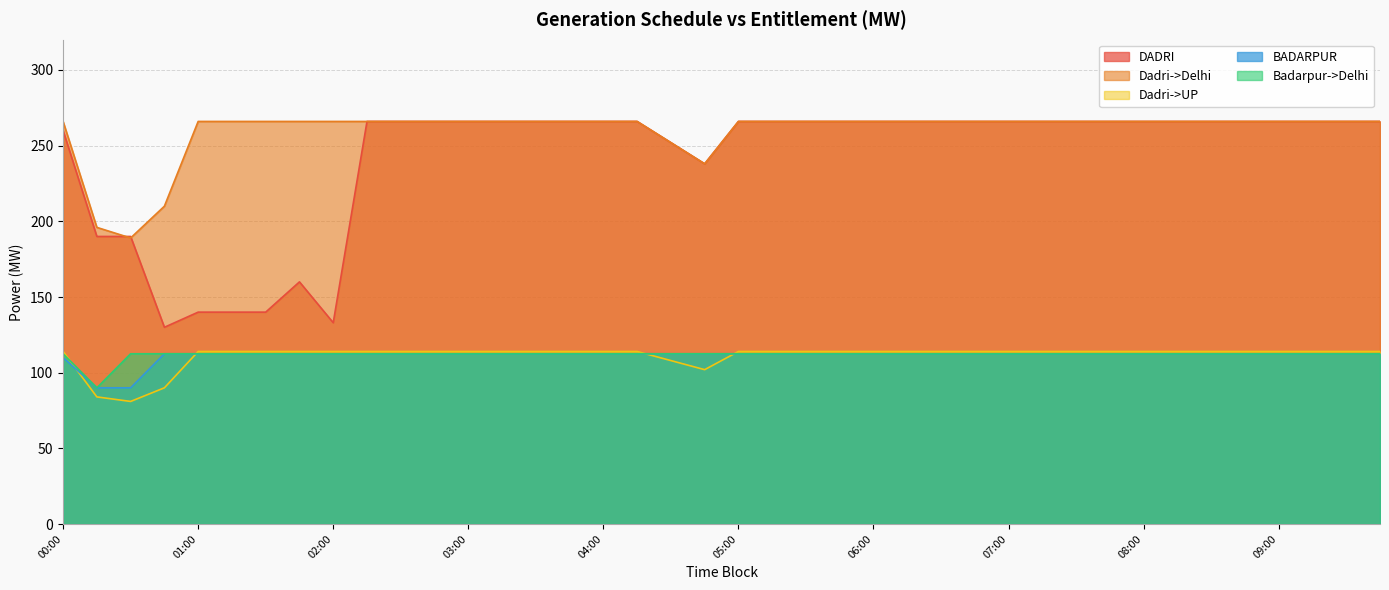

Which series has the largest range (max minus min)?

DADRI